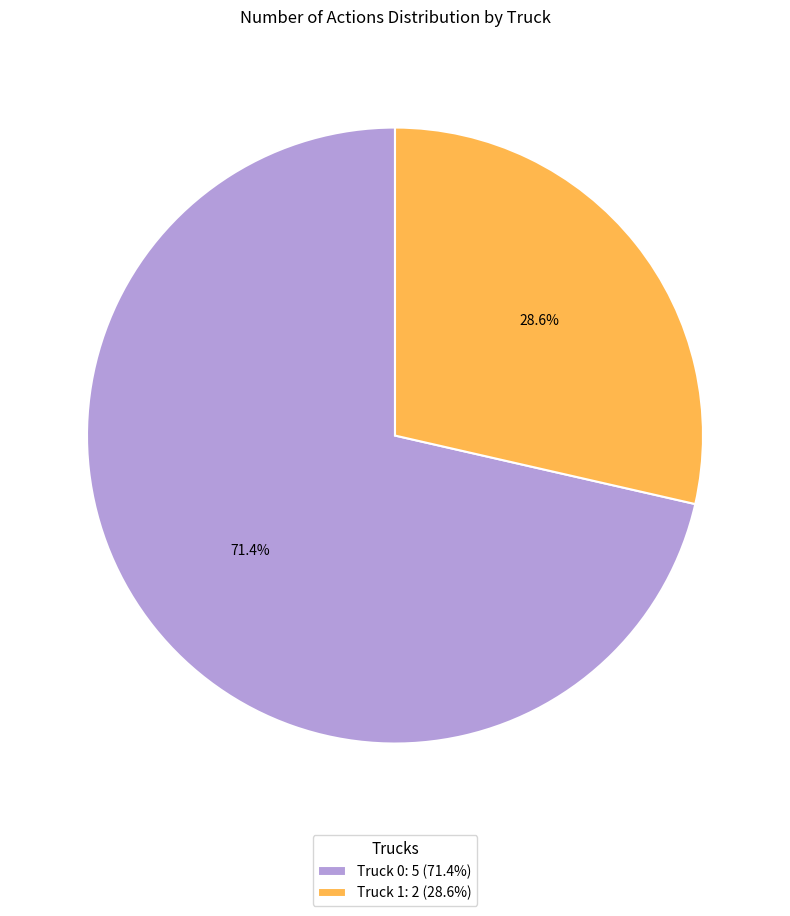

Which category accounts for the majority?

Truck 0